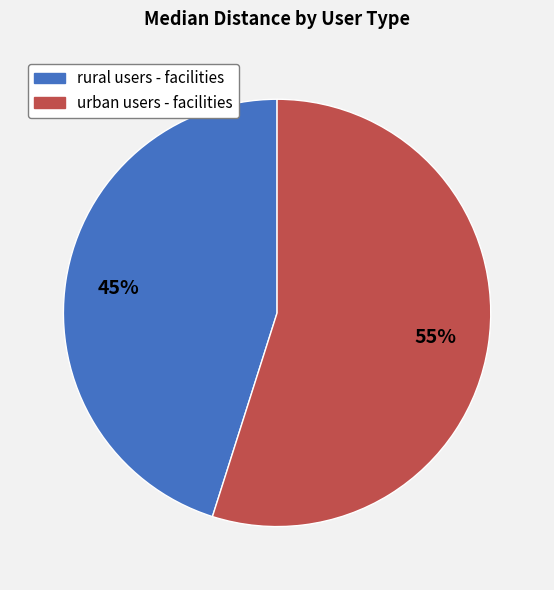

Rank the categories by value from lowest to highest.

rural users - facilities, urban users - facilities